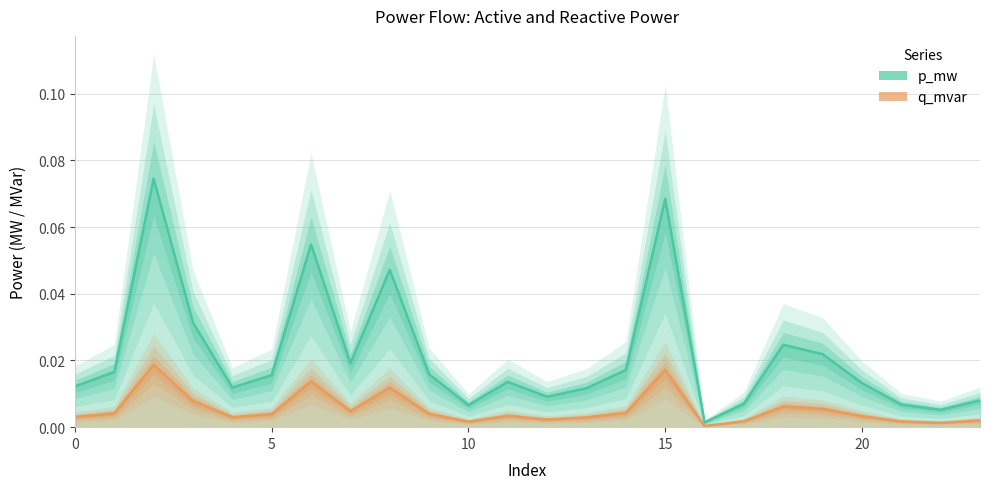

Is the value of q_mvar at 15 greater than the value of p_mw at 3?

No